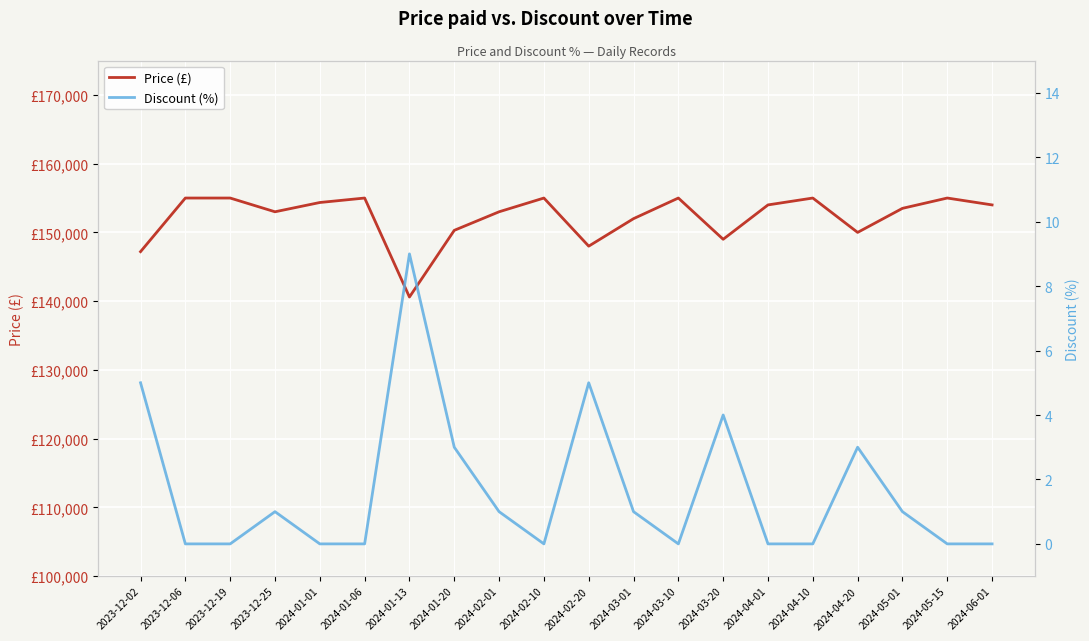

Reading left to right, list all the values displayed in this chart.

Price (£): 2023-12-02=147200	2023-12-06=155000	2023-12-19=155000	2023-12-25=153000	2024-01-01=154350	2024-01-06=155000	2024-01-13=140600	2024-01-20=150300	2024-02-01=153000	2024-02-10=155000	2024-02-20=148000	2024-03-01=152000	2024-03-10=155000	2024-03-20=149000	2024-04-01=154000	2024-04-10=155000	2024-04-20=150000	2024-05-01=153500	2024-05-15=155000	2024-06-01=154000
Discount (%): 2023-12-02=5	2023-12-06=0	2023-12-19=0	2023-12-25=1	2024-01-01=0	2024-01-06=0	2024-01-13=9	2024-01-20=3	2024-02-01=1	2024-02-10=0	2024-02-20=5	2024-03-01=1	2024-03-10=0	2024-03-20=4	2024-04-01=0	2024-04-10=0	2024-04-20=3	2024-05-01=1	2024-05-15=0	2024-06-01=0